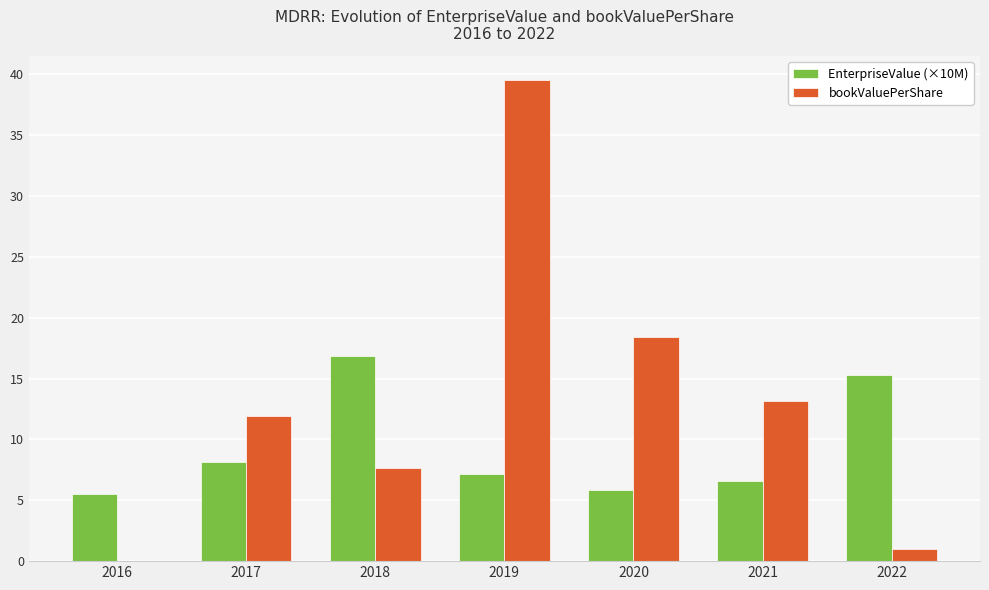

Which series has the largest total across all categories?

bookValuePerShare